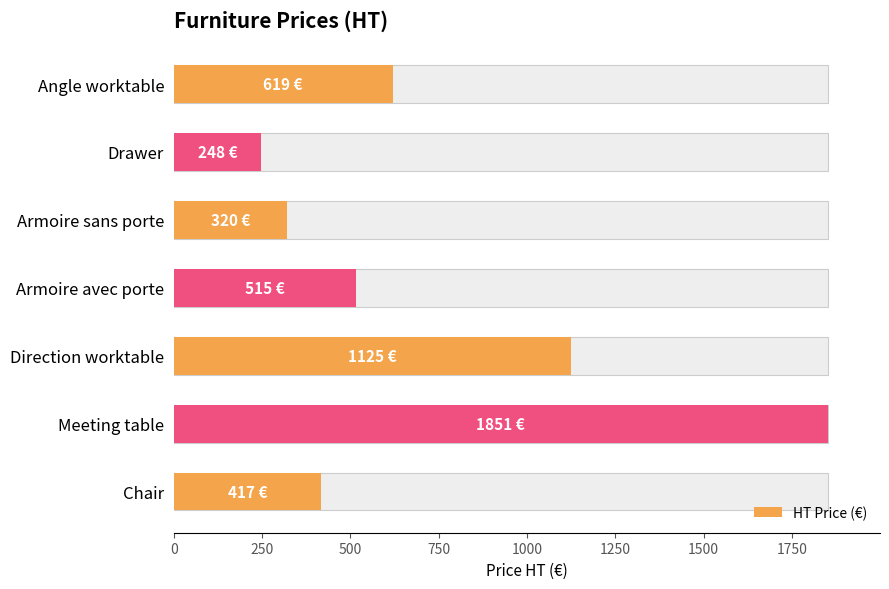

Reading left to right, extract all data points from this chart.

619	248	320	515	1125	1851	417